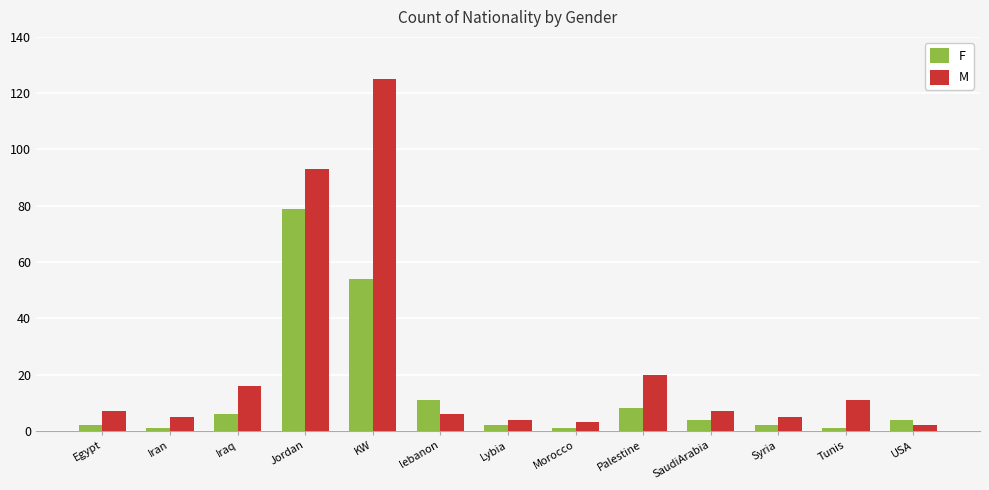

What is the maximum value for F?

79